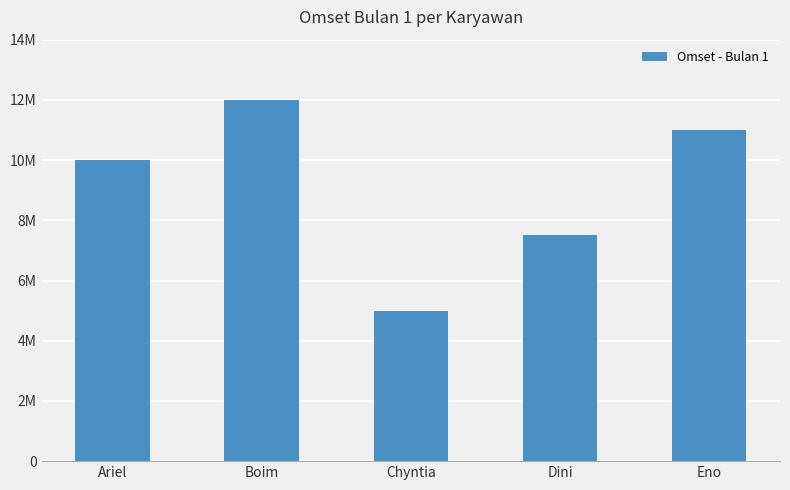

Count the values in the range 7500000 to 11000000.

3